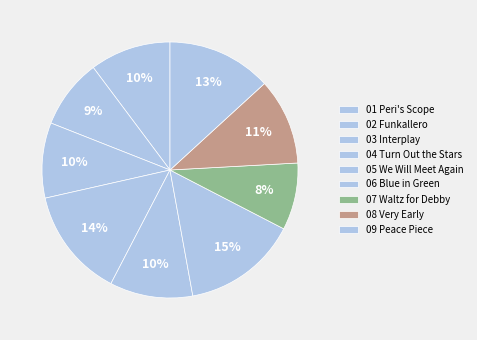

Which category has the smallest portion of the pie?

07 Waltz for Debby.m4a